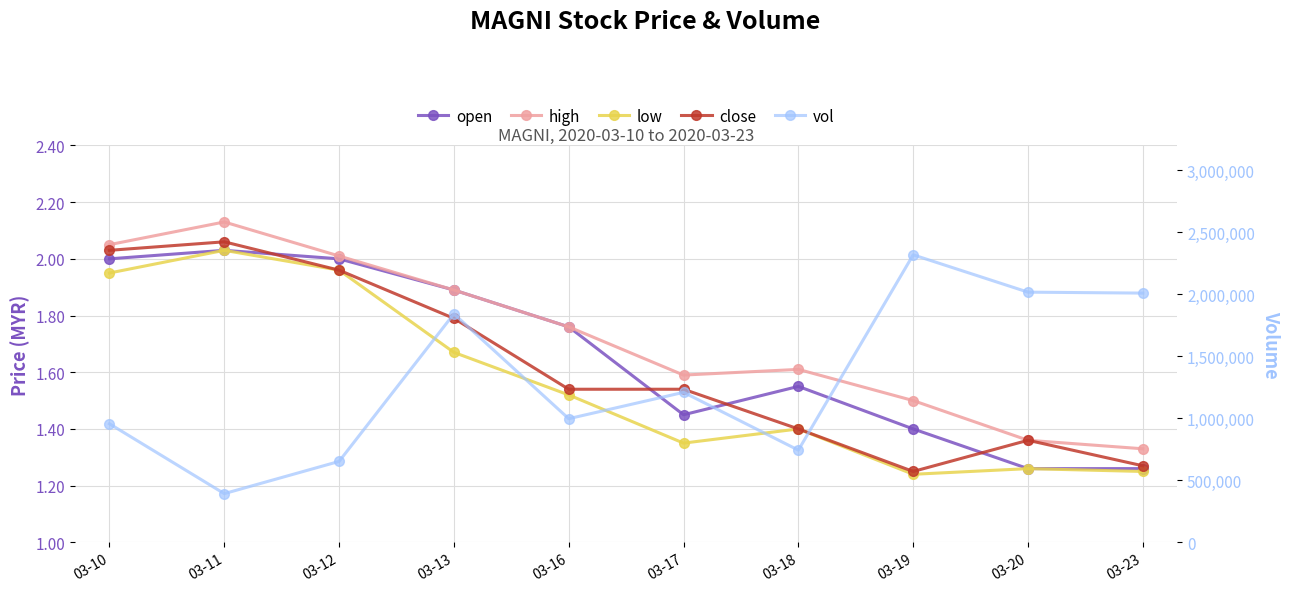

What is the maximum value shown in the chart?

2317900.0